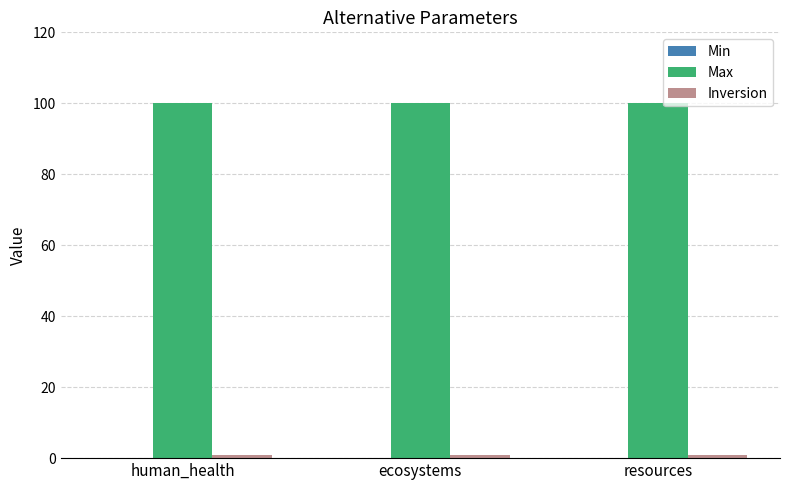

What is the maximum value shown in the chart?

100